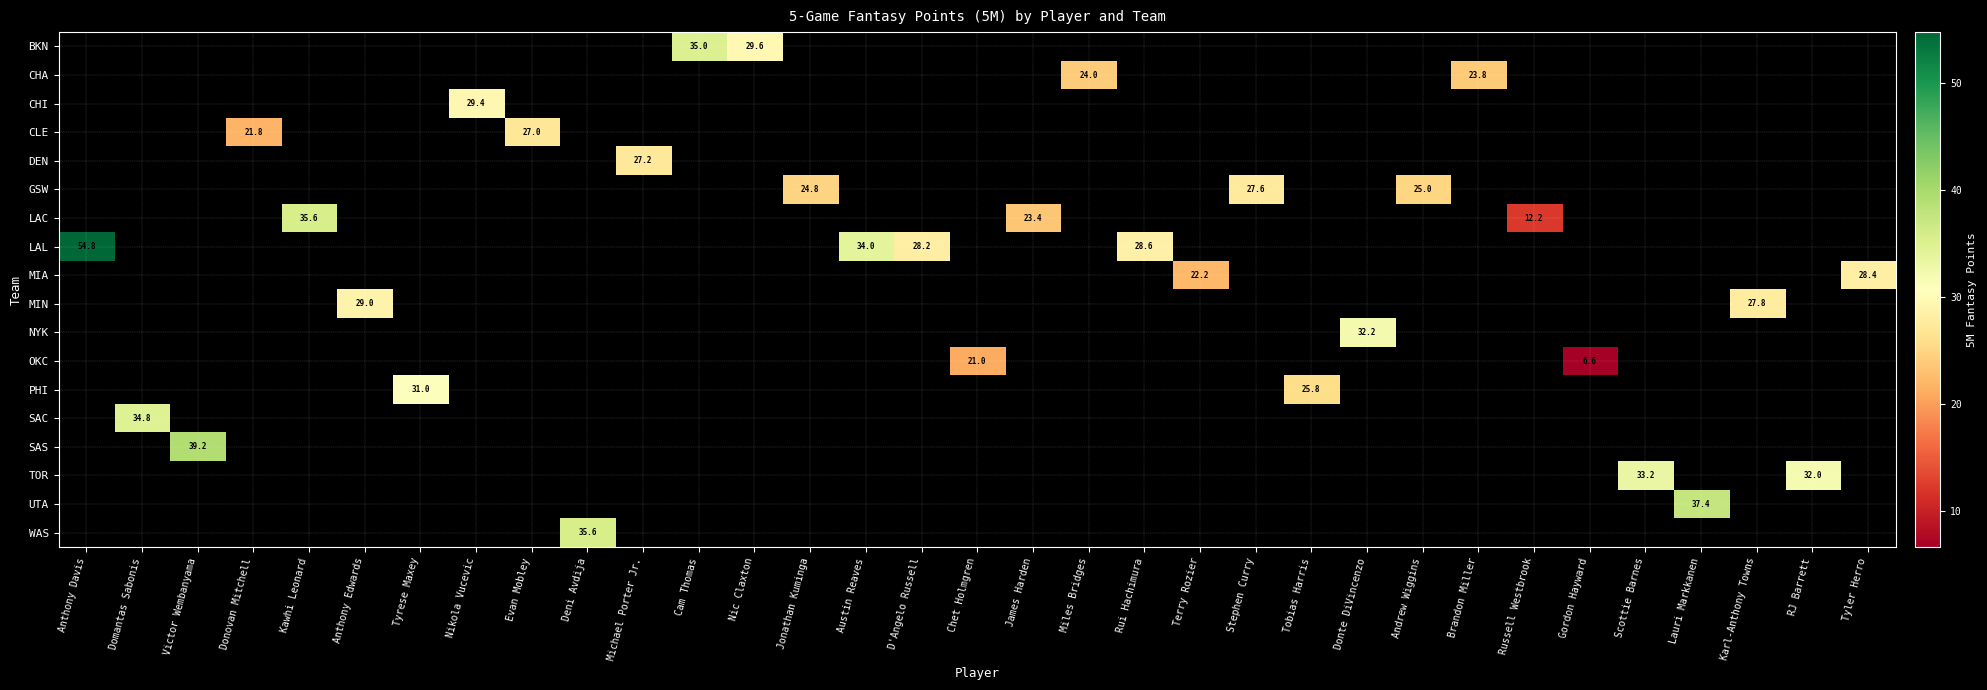

The WAS series shows 14.7 at Deni Avdija. True or false?

False